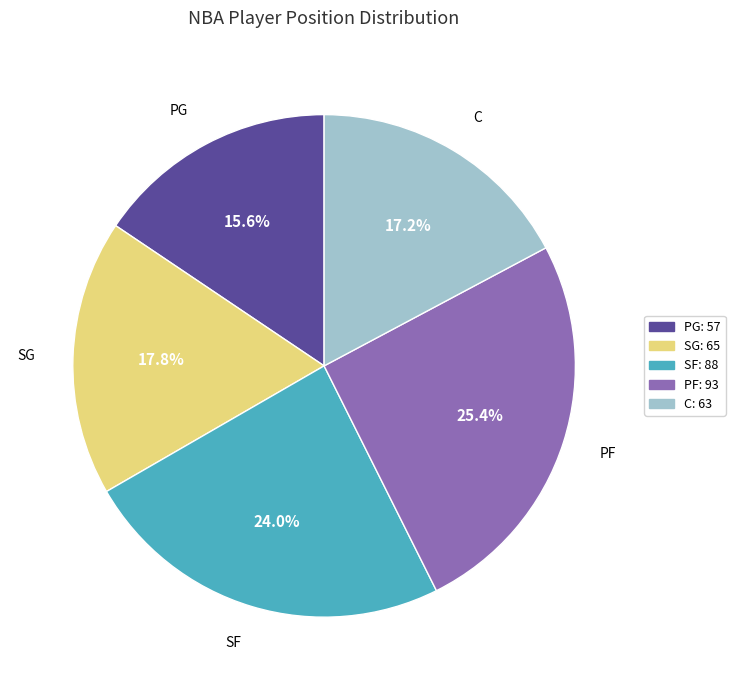

Rank the categories by value from lowest to highest.

PG, C, SG, SF, PF